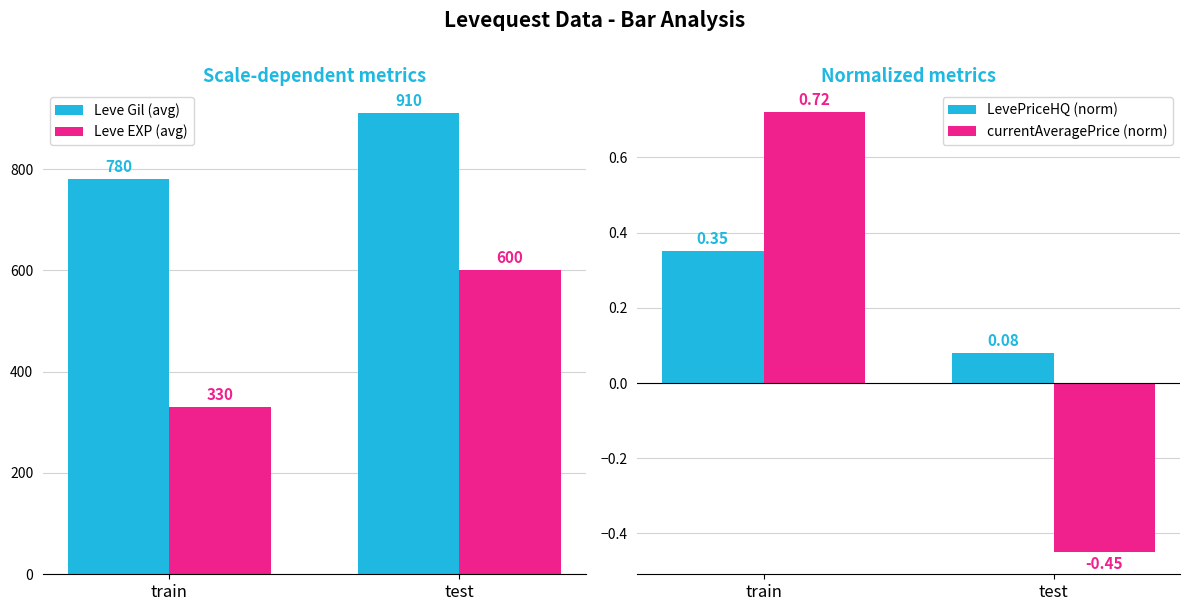

Between train and test, which series saw the biggest shift?

Leve EXP (avg)